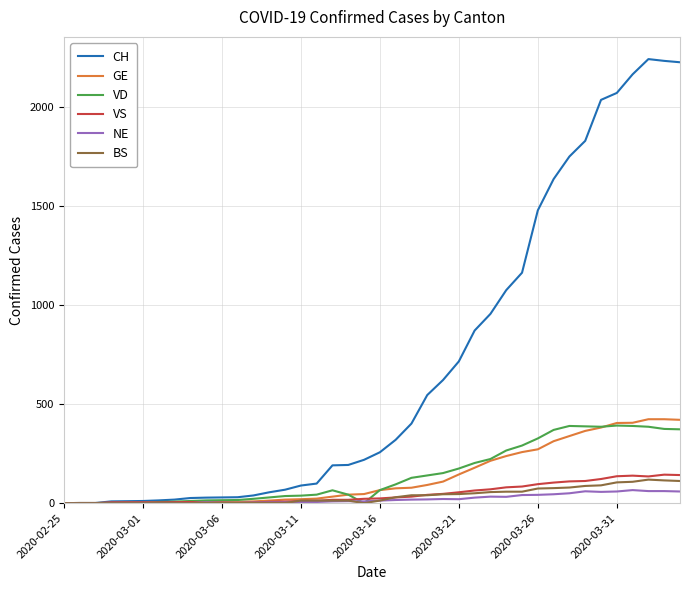

Which series has the largest total across all categories?

CH